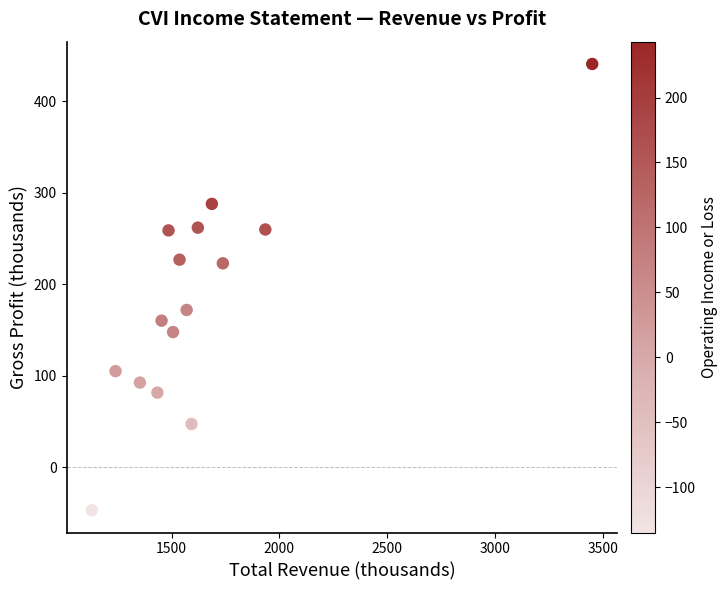

What is the range of Y values (max minus min)?

488.0